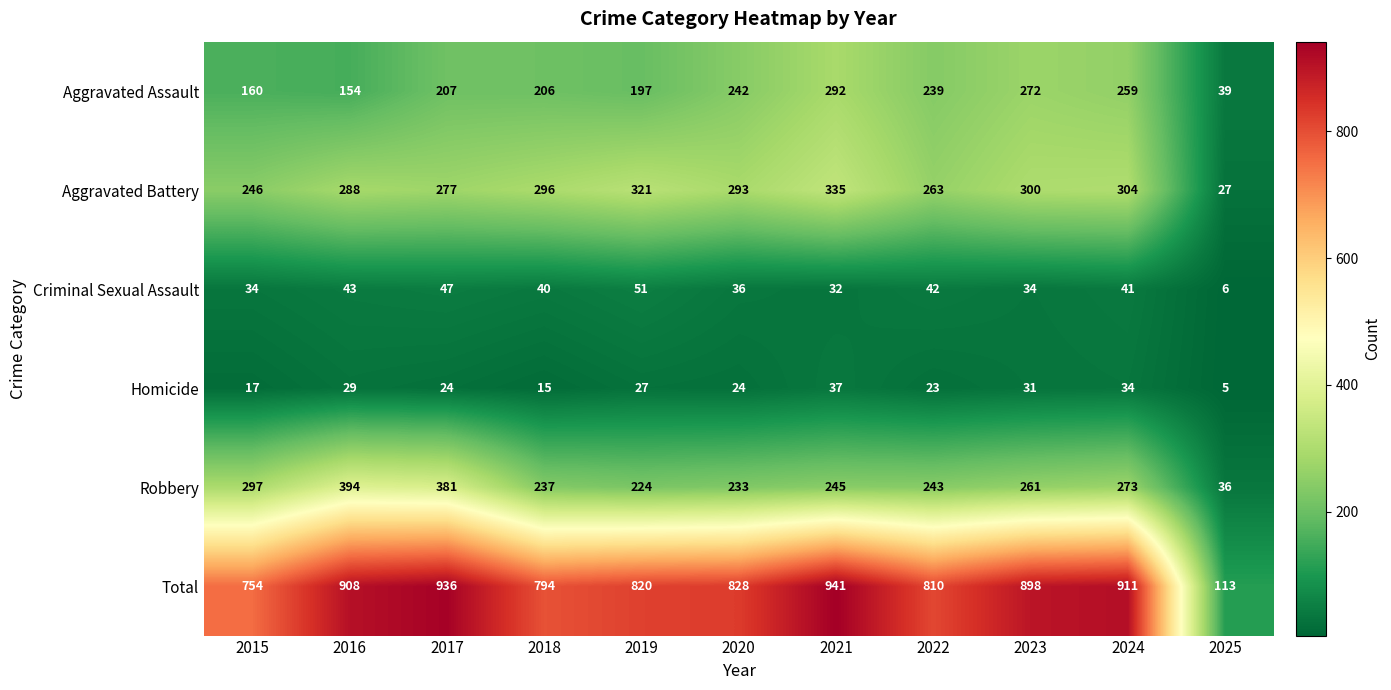

Which label corresponds to the largest value in the chart?

2021